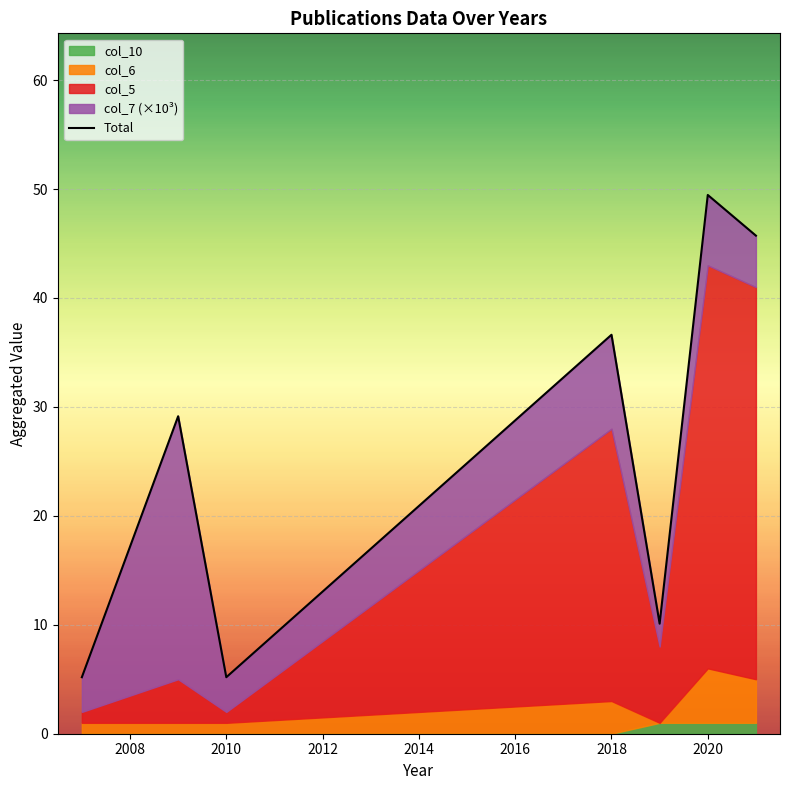

Reading left to right, transcribe all the data shown in this chart.

5.2	29.1	5.2	36.6	10.1	49.5	45.7